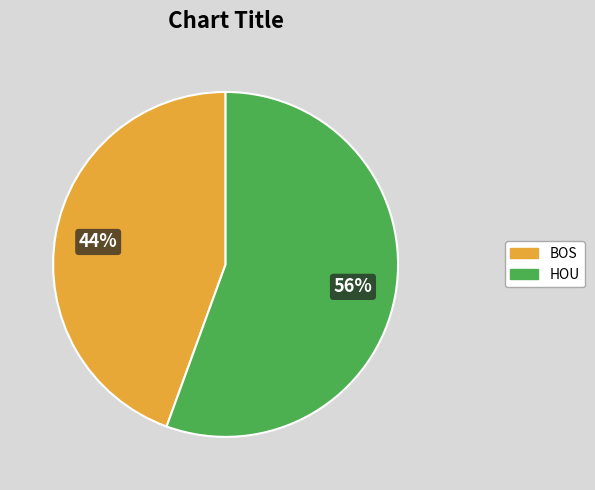

Is the sum of HOU and BOS greater than half?

Yes